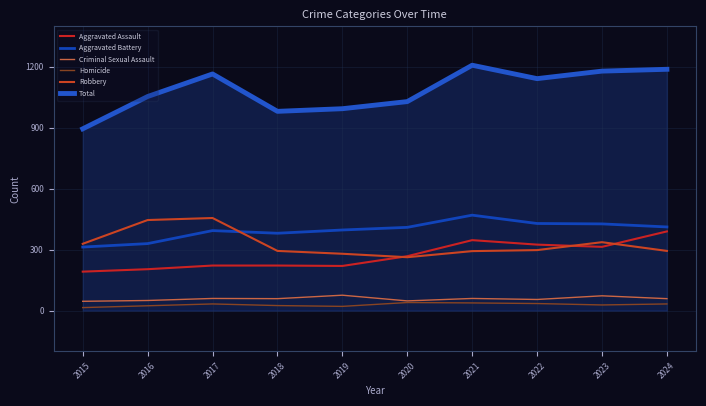

Is it true that Criminal Sexual Assault equals 33 at 2024?

False